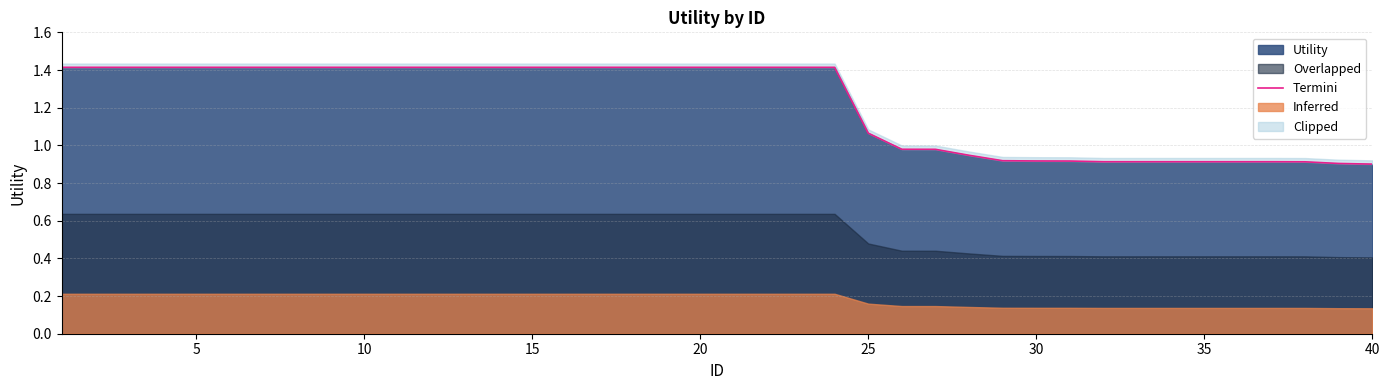

What is the highest value of the Utility series?

1.4